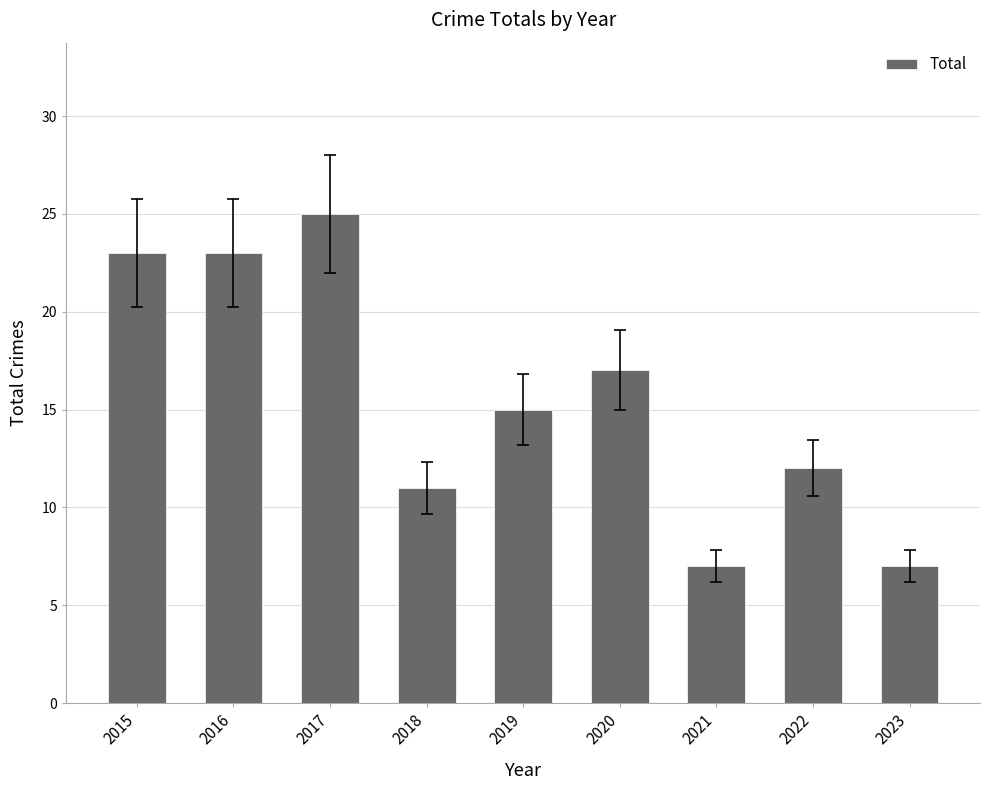

Where does the data first go above 15?

2015